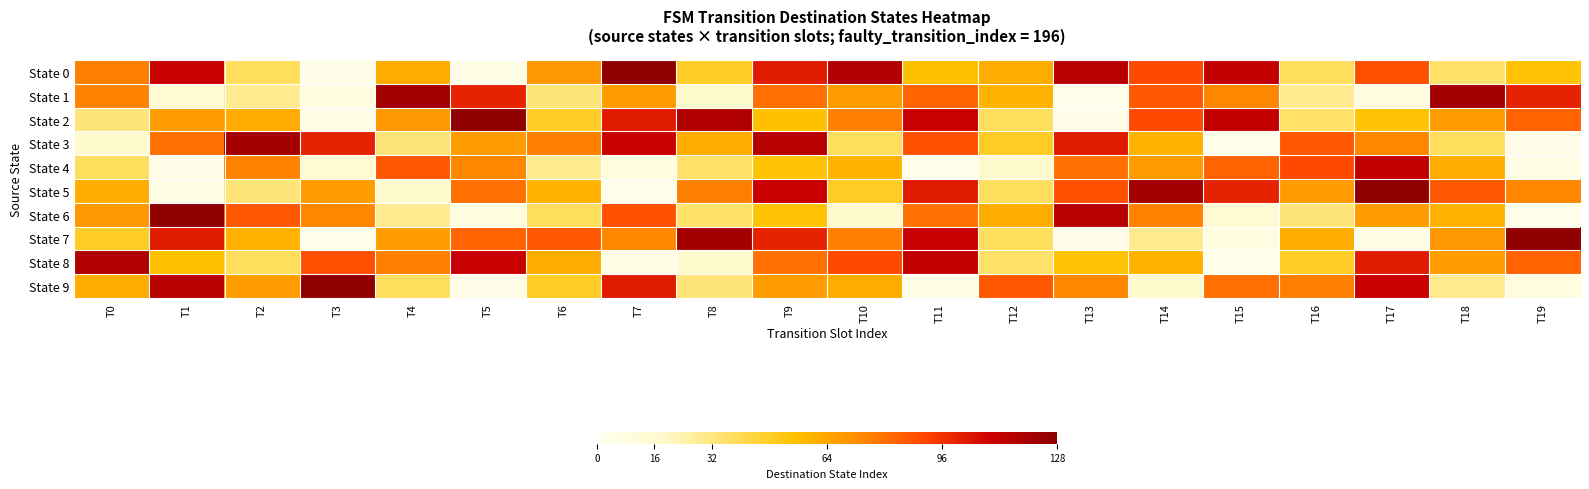

At how many categories does at least one series exceed 48?

20